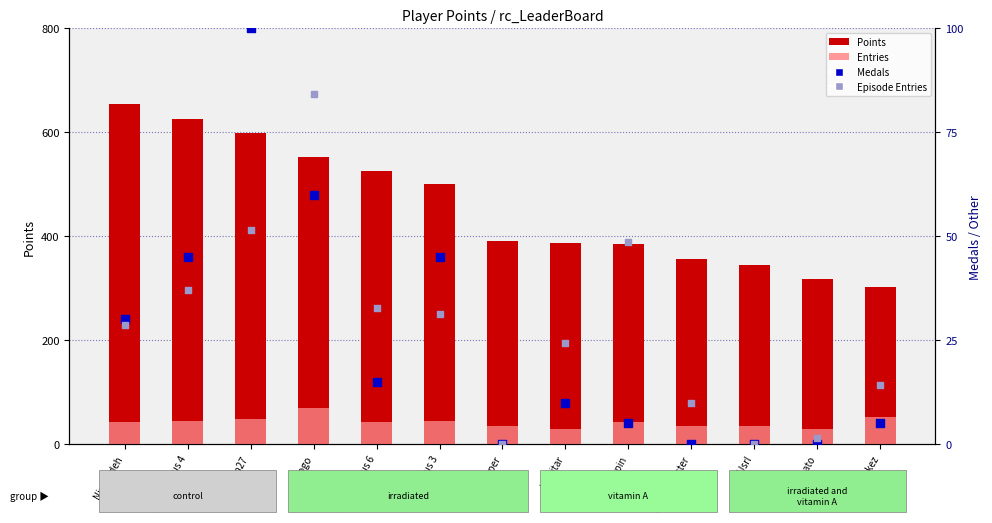

Which series contains the highest Y value?

Points